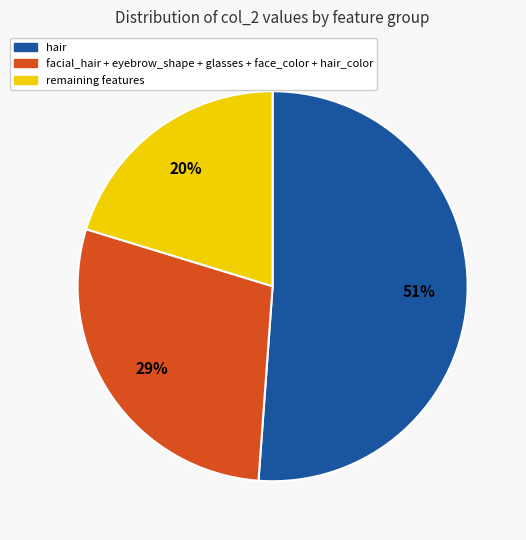

How many segments does this pie chart have?

3